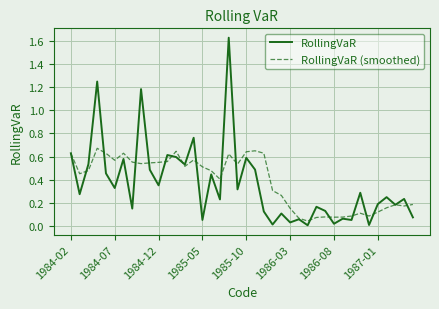

How many categories are shown in the chart?

40